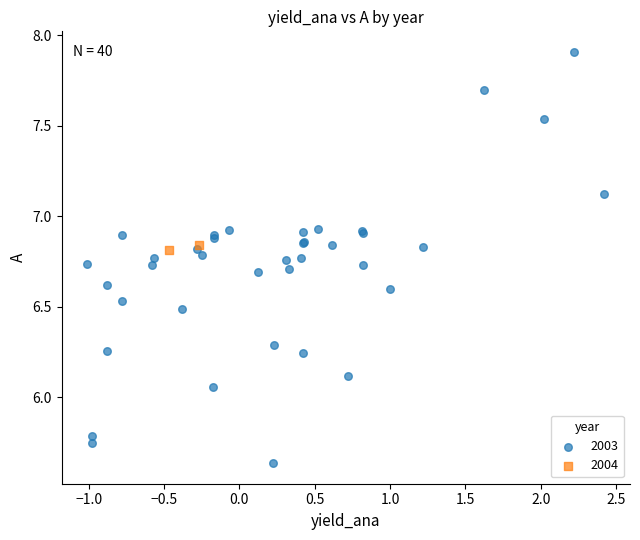

What are all the series names shown in the legend?

2003, 2004